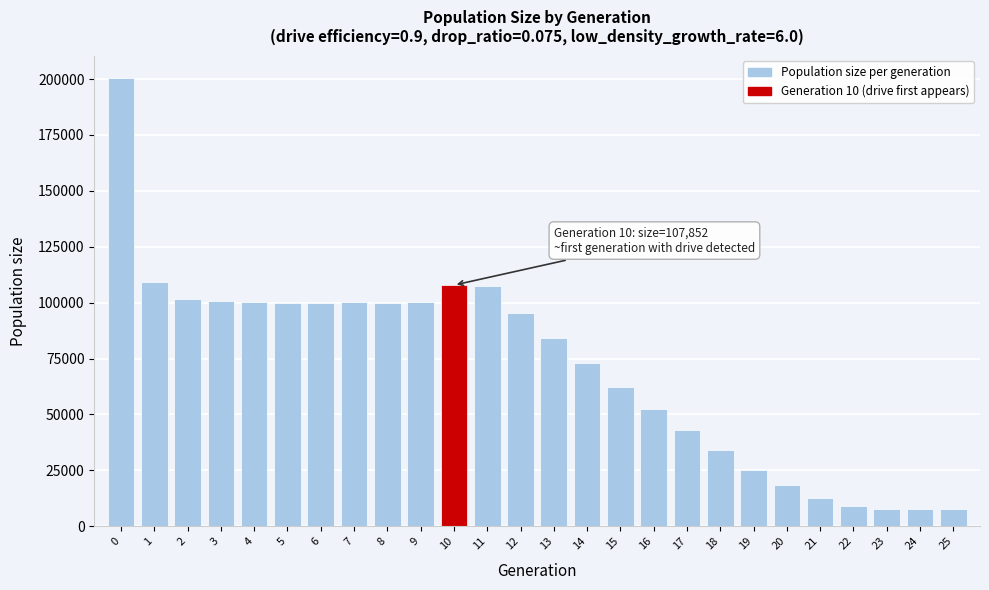

What is the maximum value shown in the chart?

200485